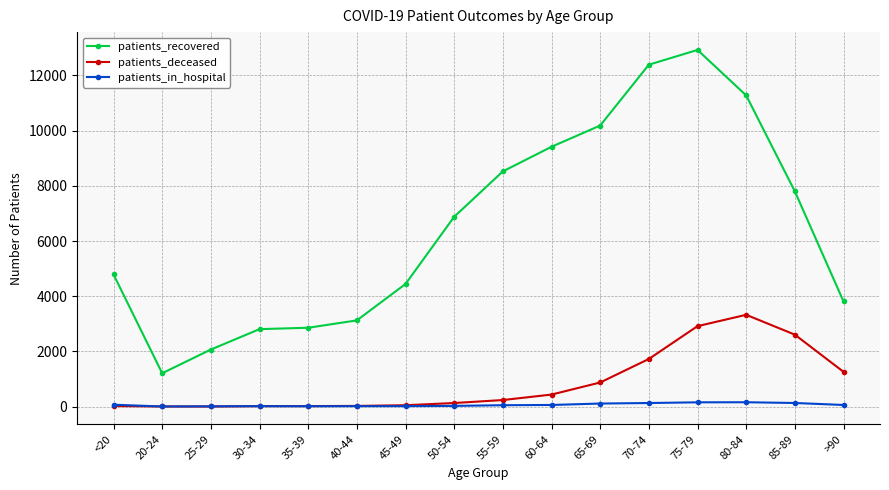

What is the maximum value shown in the chart?

12926